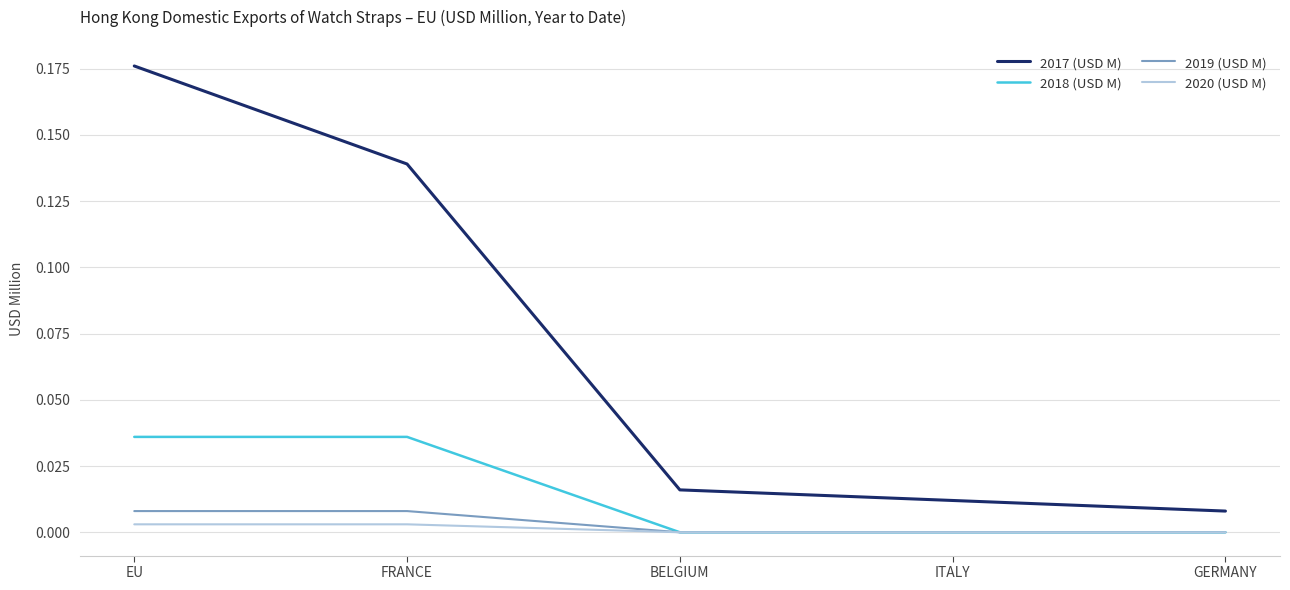

True or false: 2017 (USD M) and 2018 (USD M) intersect in this chart.

False